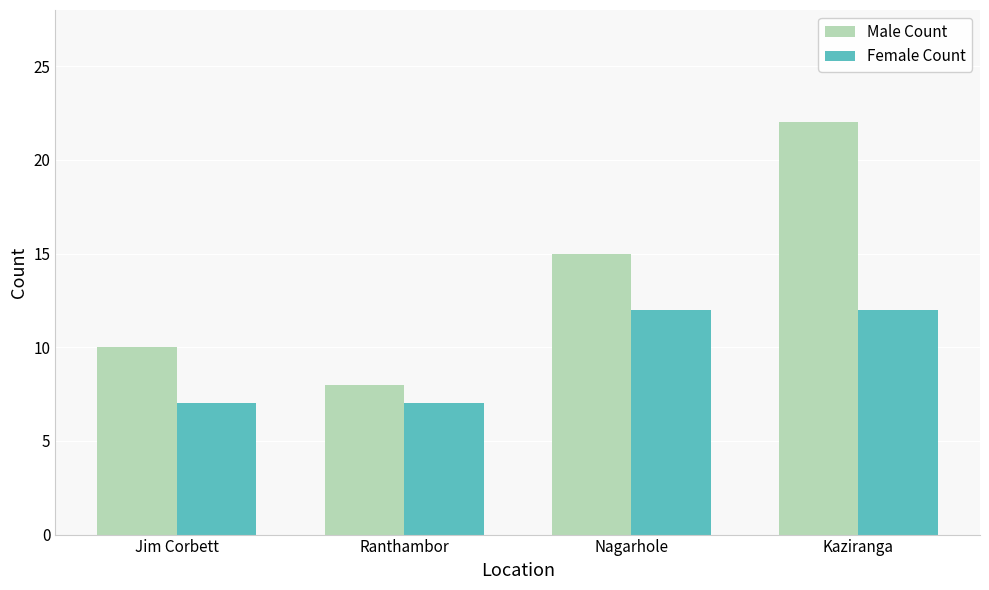

Count the number of data series in this chart.

2